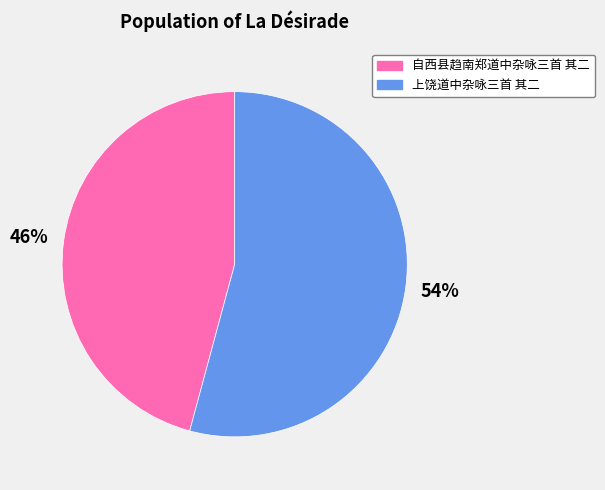

Between 自西县趋南郑道中杂咏三首 其二 and 上饶道中杂咏三首 其二, which is larger?

上饶道中杂咏三首 其二